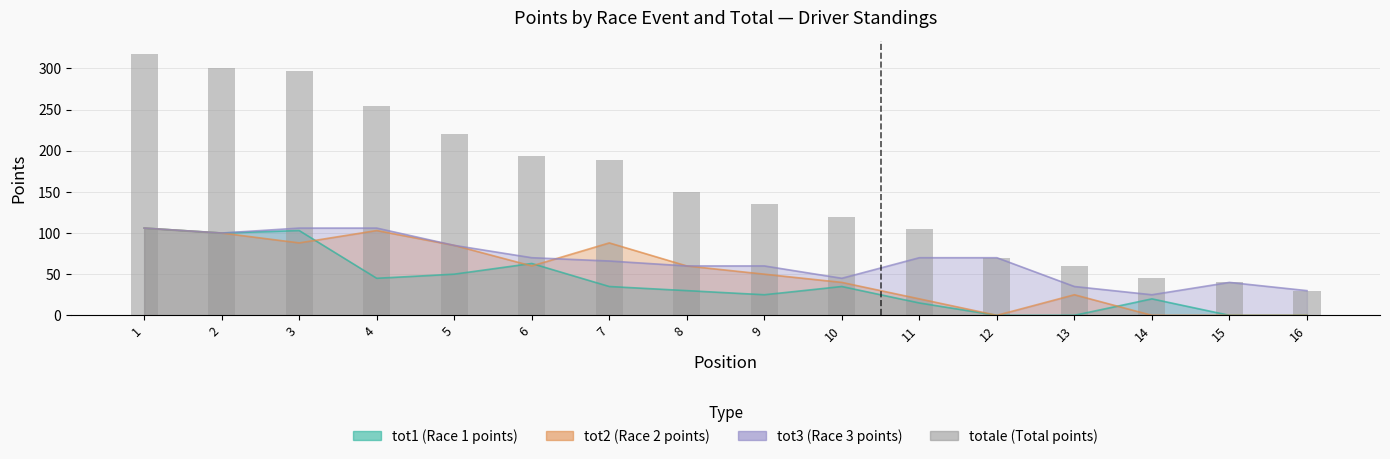

At which label is the value closest to 174?

7